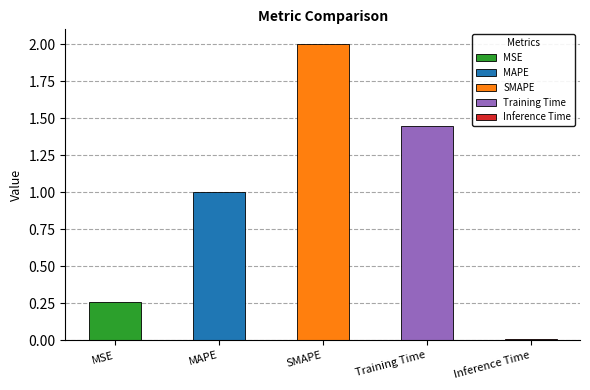

What is the label of the 2nd bar from the right?

Training Time